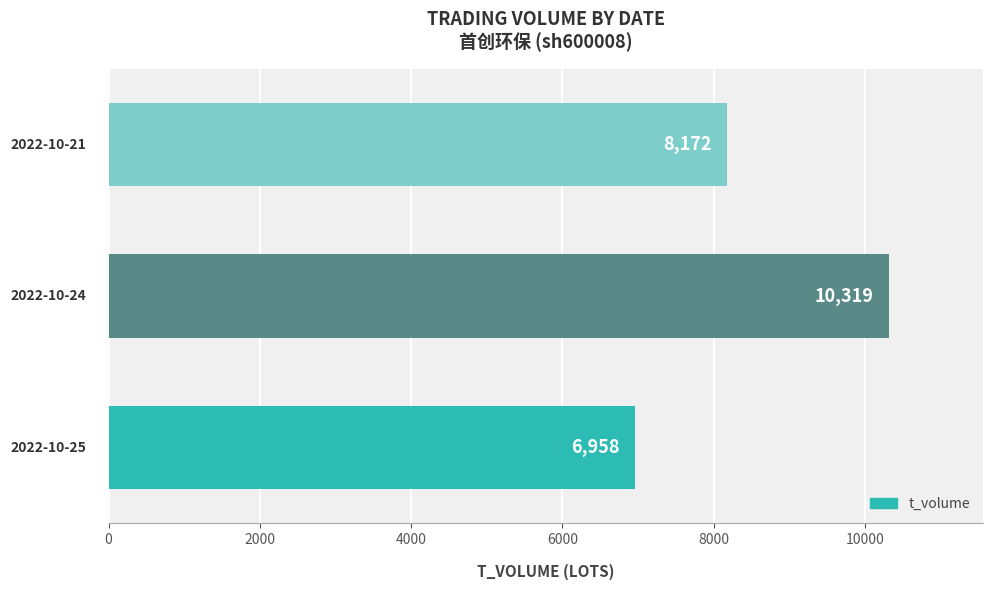

How many bars are there in total?

3